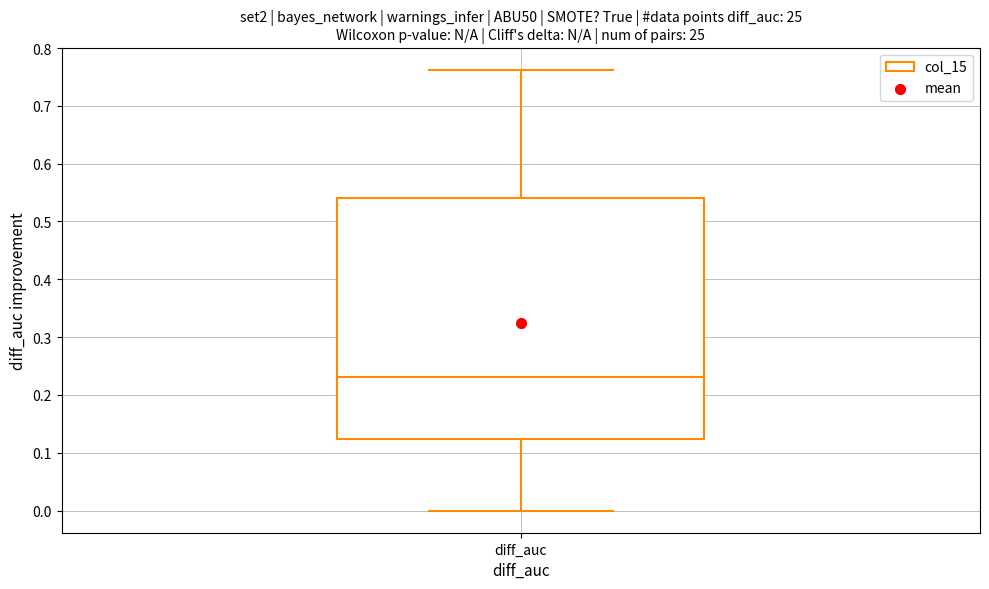

Read this box plot against the y-axis: the position of the median line, the range covered by the box, and the ends of both whiskers. The values are not printed on the chart, so give them approximately, as read against the axis.

median 0.23, box 0.12 to 0.54, whiskers 0.00 to 0.76